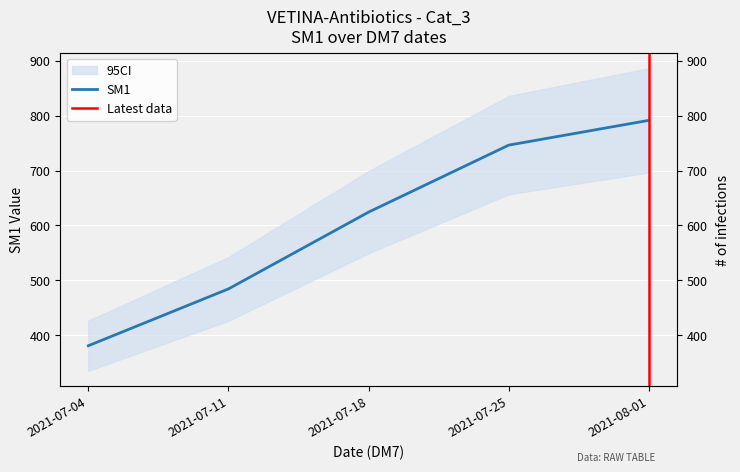

List the labels in order of value, largest first.

2021-08-01, 2021-07-25, 2021-07-18, 2021-07-11, 2021-07-04